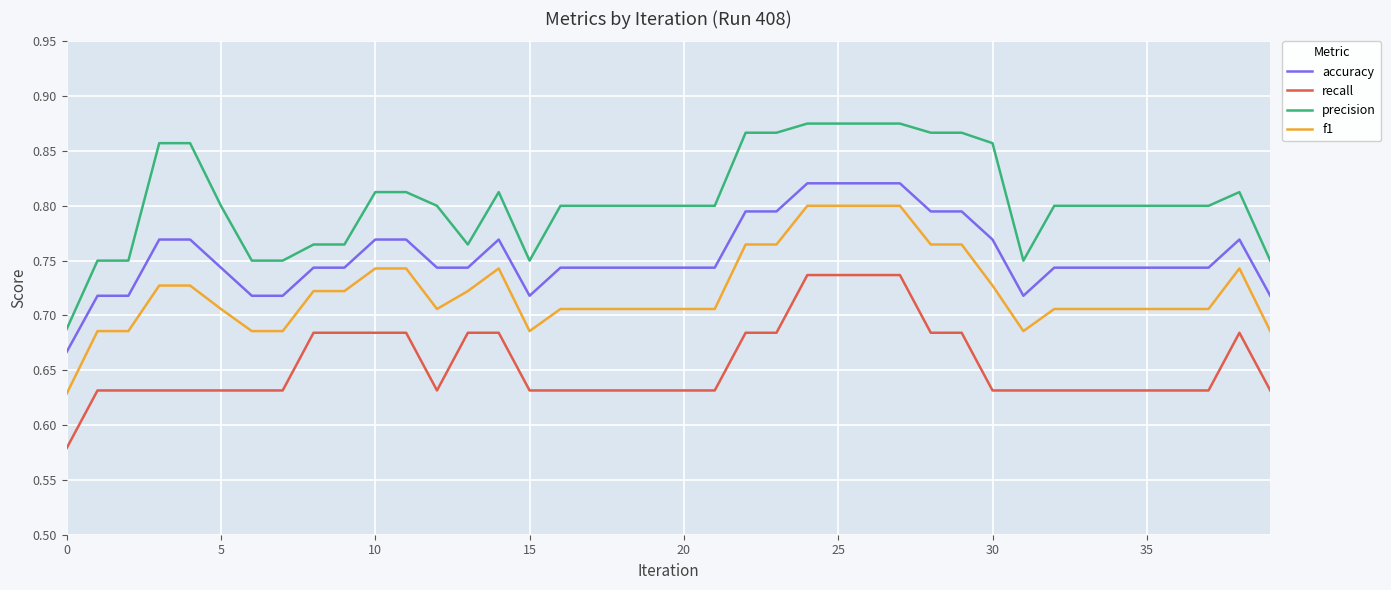

What is the sum of all recall values?

26.2